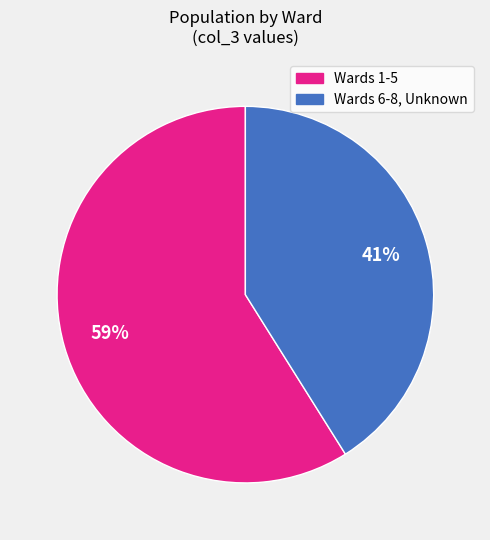

Does any single category account for the majority?

Yes